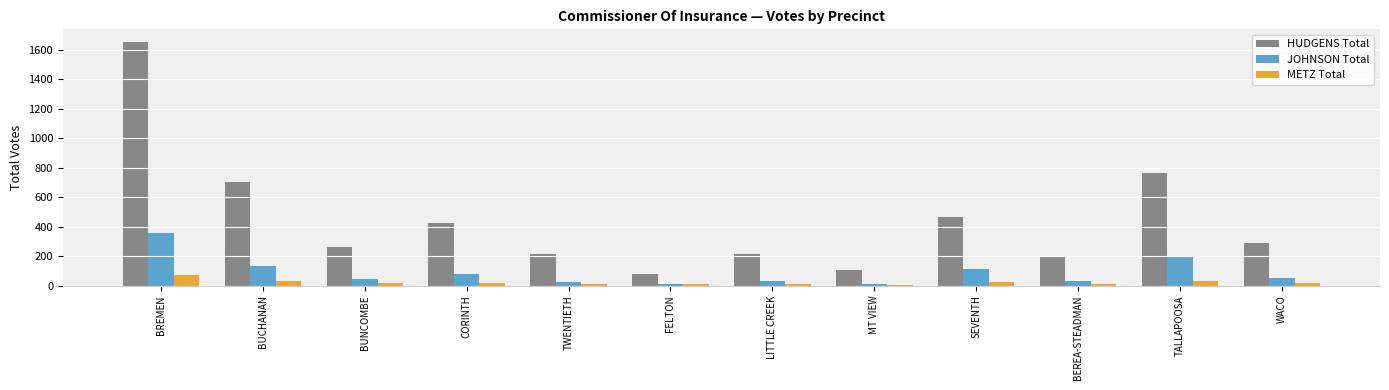

Which series has the widest spread of values?

HUDGENS Total